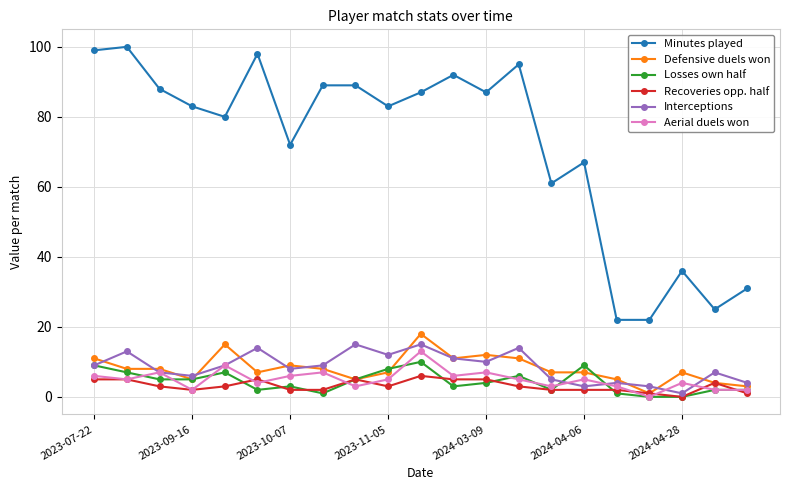

What is the lowest value of the Minutes played series?

22